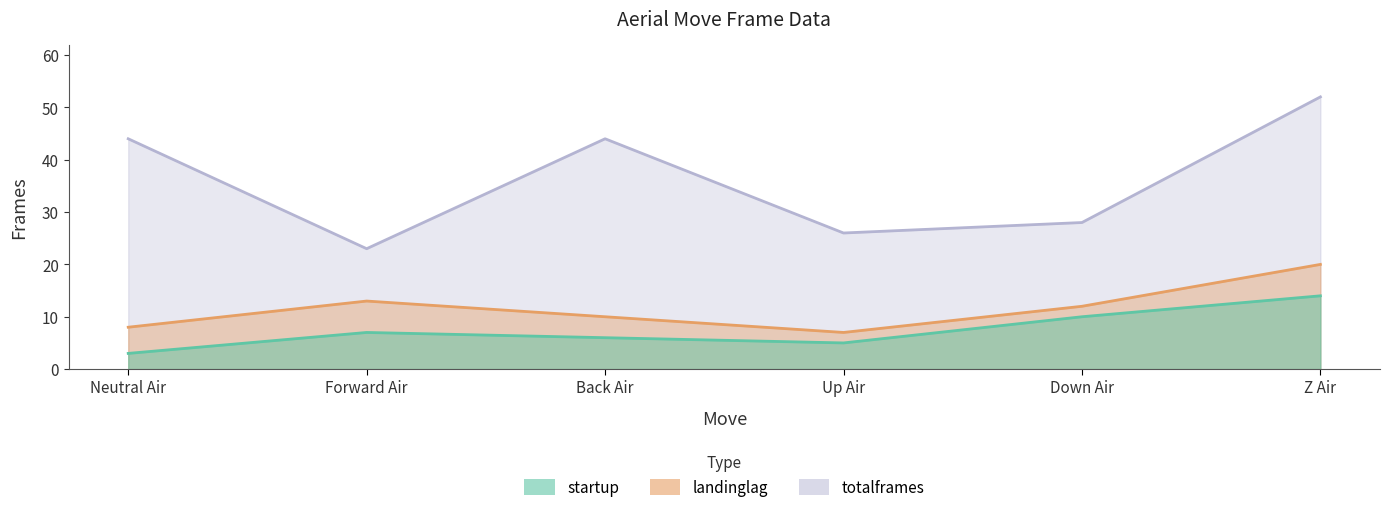

Where is landinglag nearest to the value 13?

Forward Air